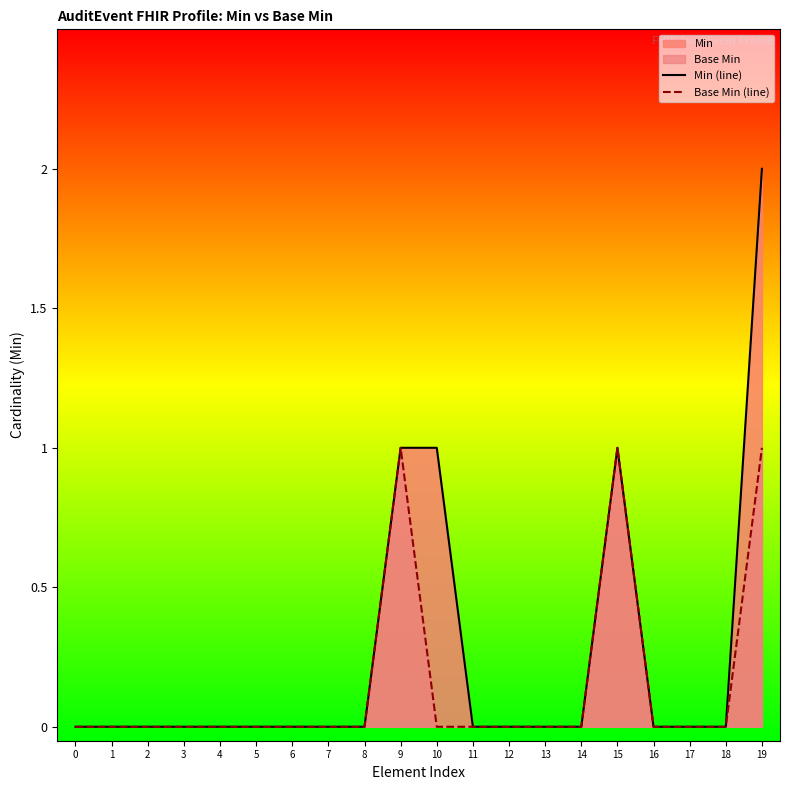

Which series has the largest total across all categories?

Min (line)